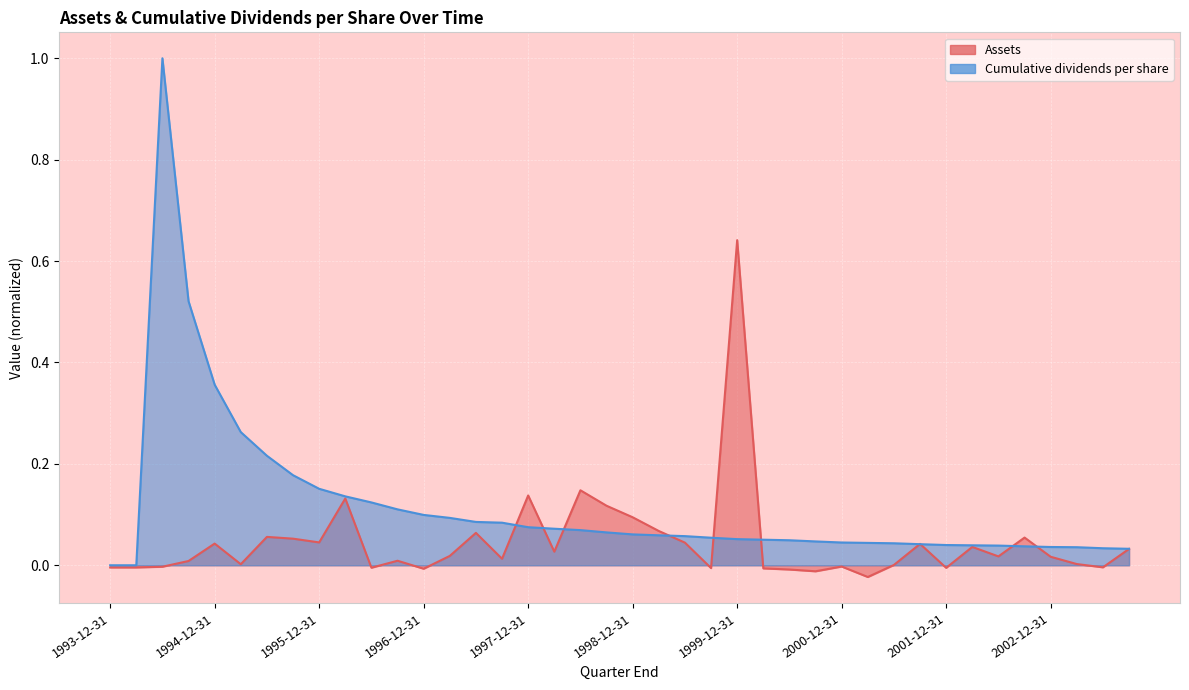

Reading right to left, transcribe all the data shown in this chart.

Assets: 2003-09-30=0.0	2003-06-30=-0.0	2003-03-31=0.0	2002-12-31=0.0	2002-09-30=0.1	2002-06-30=0.0	2002-03-31=0.0	2001-12-31=-0.0	2001-09-30=0.0	2001-06-30=0.0	2001-03-31=-0.0	2000-12-31=-0.0	2000-09-30=-0.0	2000-06-30=-0.0	2000-03-31=-0.0	1999-12-31=0.6	1999-09-30=-0.0	1999-06-30=0.0	1999-03-31=0.1	1998-12-31=0.1	1998-09-30=0.1	1998-06-30=0.1	1998-03-31=0.0	1997-12-31=0.1	1997-09-30=0.0	1997-06-30=0.1	1997-03-31=0.0	1996-12-31=-0.0	1996-09-30=0.0	1996-06-30=-0.0	1996-03-31=0.1	1995-12-31=0.0	1995-09-30=0.1	1995-06-30=0.1	1995-03-31=0.0	1994-12-31=0.0	1994-09-30=0.0	1994-06-30=-0.0	1994-03-31=-0.0	1993-12-31=-0.0
Cumulative dividends per share: 2003-09-30=0.0	2003-06-30=0.0	2003-03-31=0.0	2002-12-31=0.0	2002-09-30=0.0	2002-06-30=0.0	2002-03-31=0.0	2001-12-31=0.0	2001-09-30=0.0	2001-06-30=0.0	2001-03-31=0.0	2000-12-31=0.0	2000-09-30=0.0	2000-06-30=0.0	2000-03-31=0.1	1999-12-31=0.1	1999-09-30=0.1	1999-06-30=0.1	1999-03-31=0.1	1998-12-31=0.1	1998-09-30=0.1	1998-06-30=0.1	1998-03-31=0.1	1997-12-31=0.1	1997-09-30=0.1	1997-06-30=0.1	1997-03-31=0.1	1996-12-31=0.1	1996-09-30=0.1	1996-06-30=0.1	1996-03-31=0.1	1995-12-31=0.2	1995-09-30=0.2	1995-06-30=0.2	1995-03-31=0.3	1994-12-31=0.4	1994-09-30=0.5	1994-06-30=1.0	1994-03-31=0.0	1993-12-31=0.0